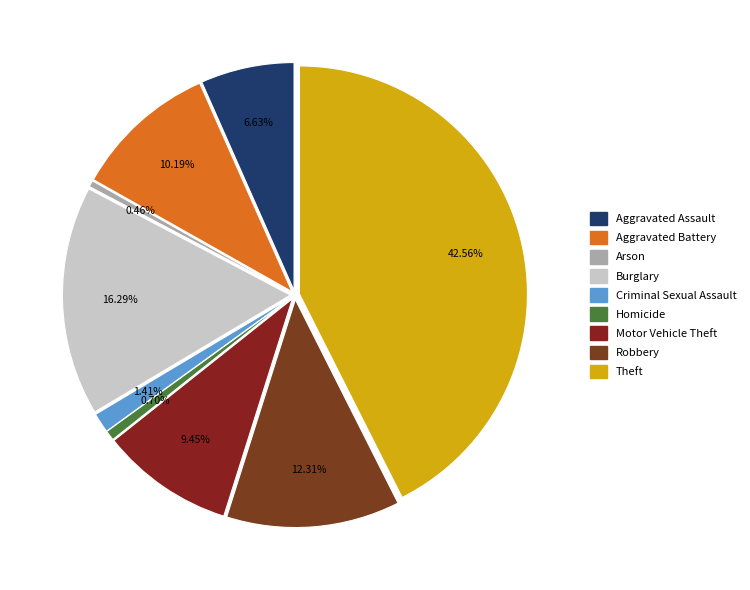

How many slices are in this pie chart?

9